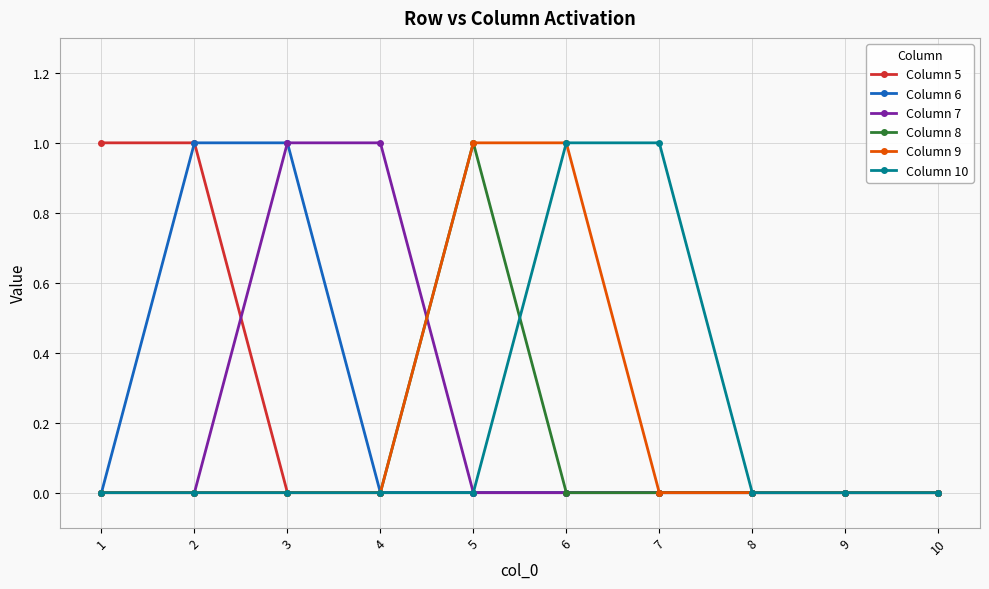

What is the sum of all Column 9 values?

2